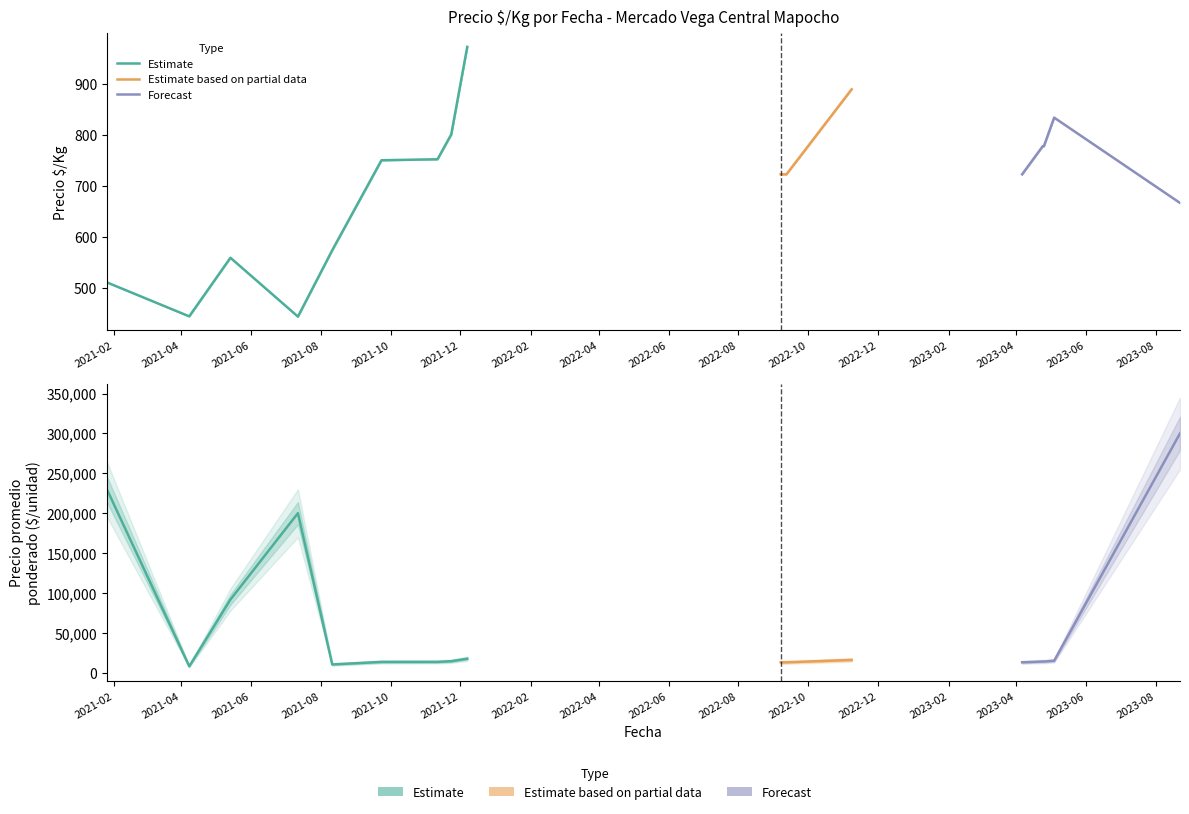

True or false: Precio maximo and Precio promedio ponderado cross at least once.

False